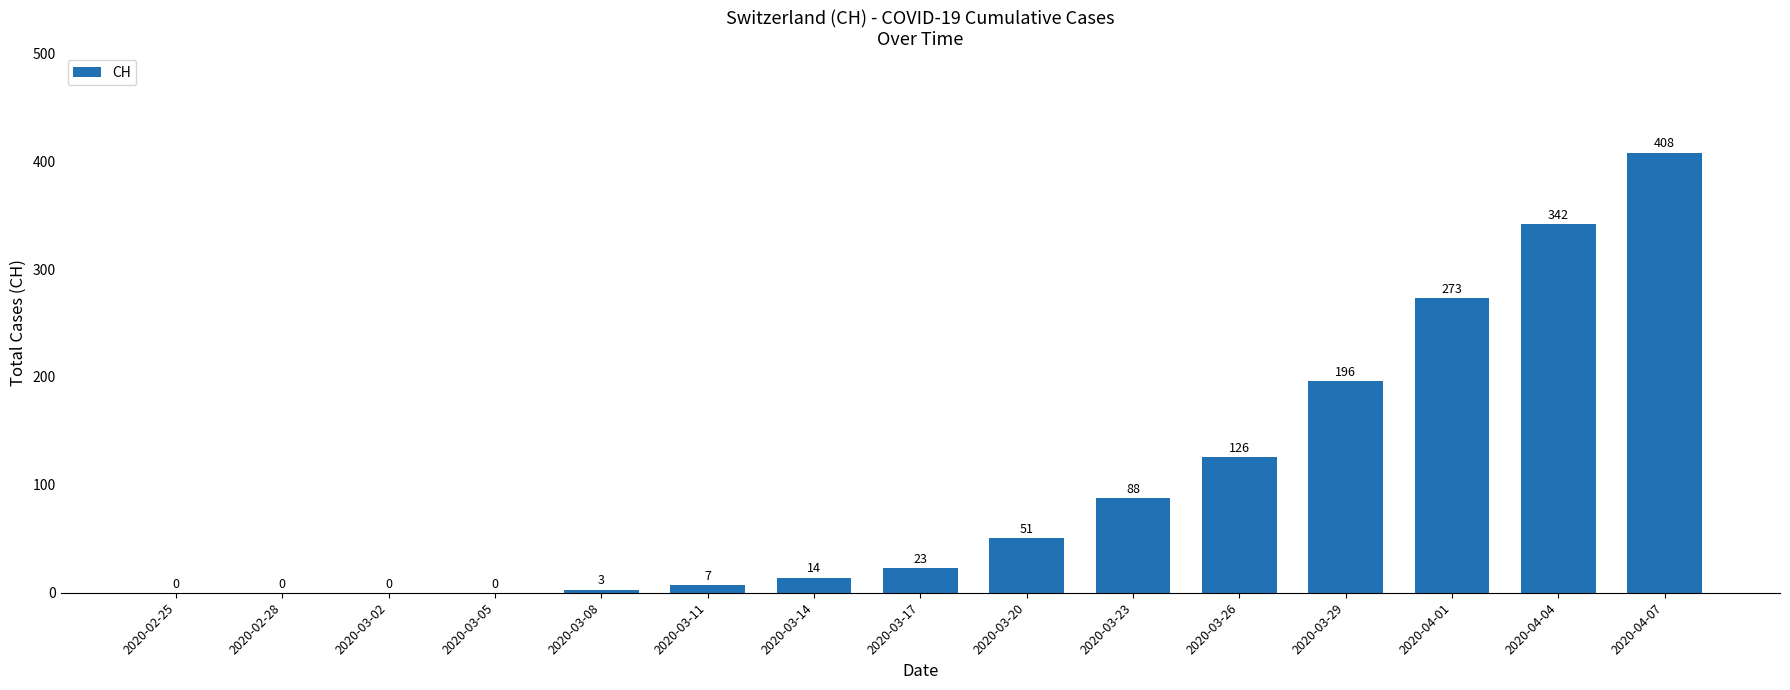

What is the sum of all values?

1531